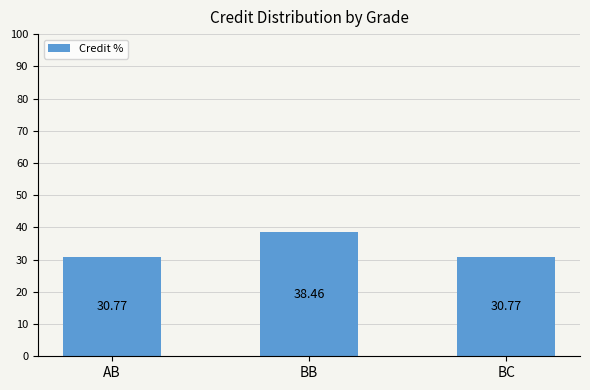

What is the change in value from BB to BC?

-7.7